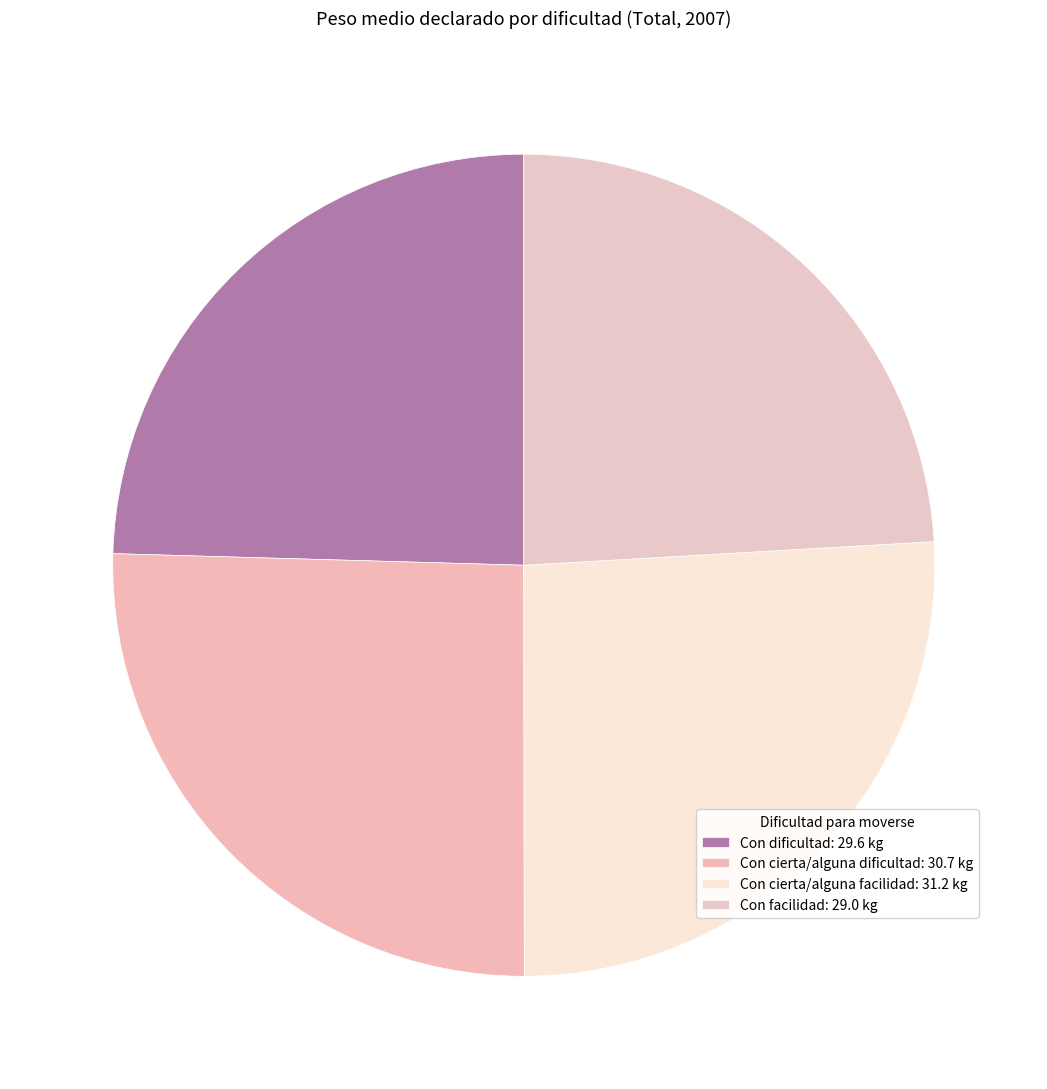

To the nearest percent, what is the combined percentage of Con cierta/alguna facilidad and Con facilidad?

50%